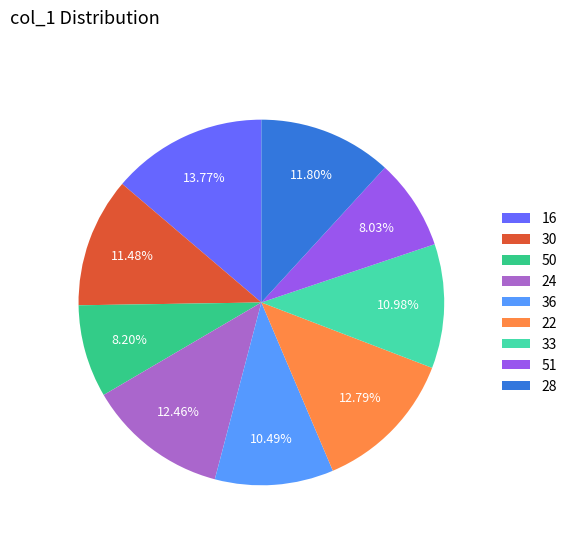

Does any single category account for the majority?

No